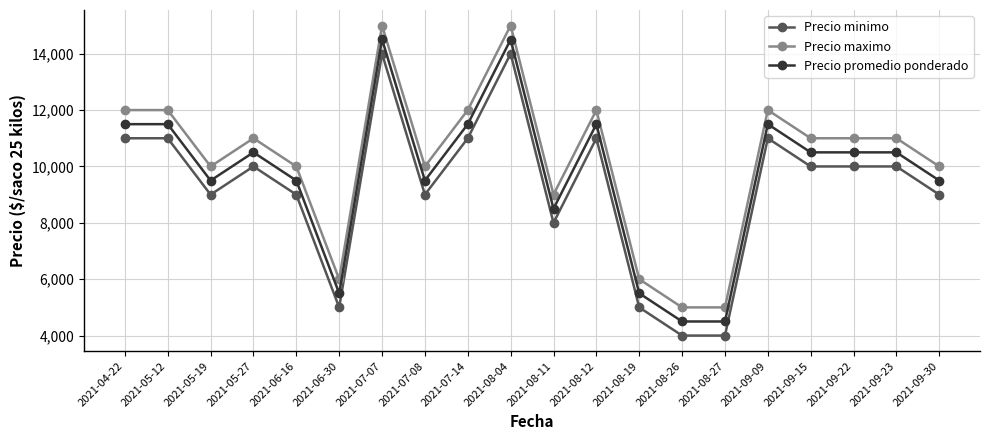

What position from the left is 2021-09-09?

16